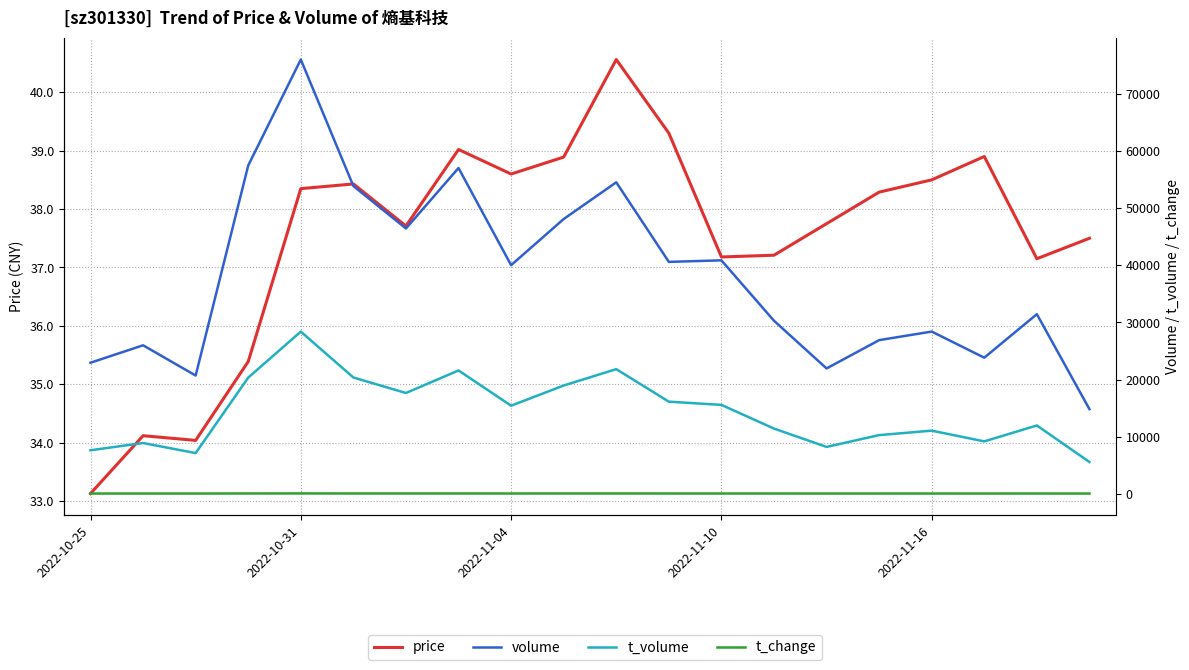

What is the value of the t_change point at the 17th from the left?

8.5